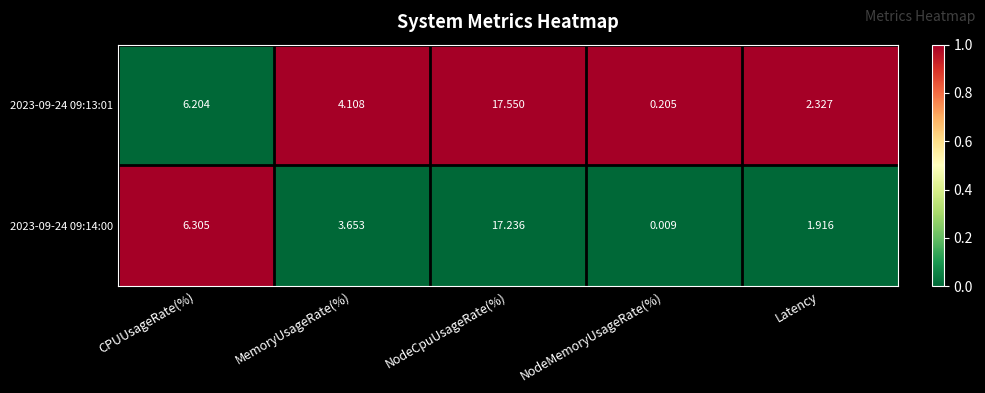

Which label corresponds to the largest value in the chart?

NodeCpuUsageRate(%)